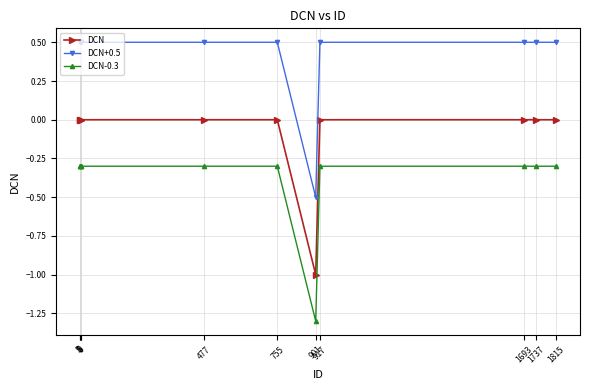

True or false: DCN-0.3 has a value of -0.4 at 8.

False